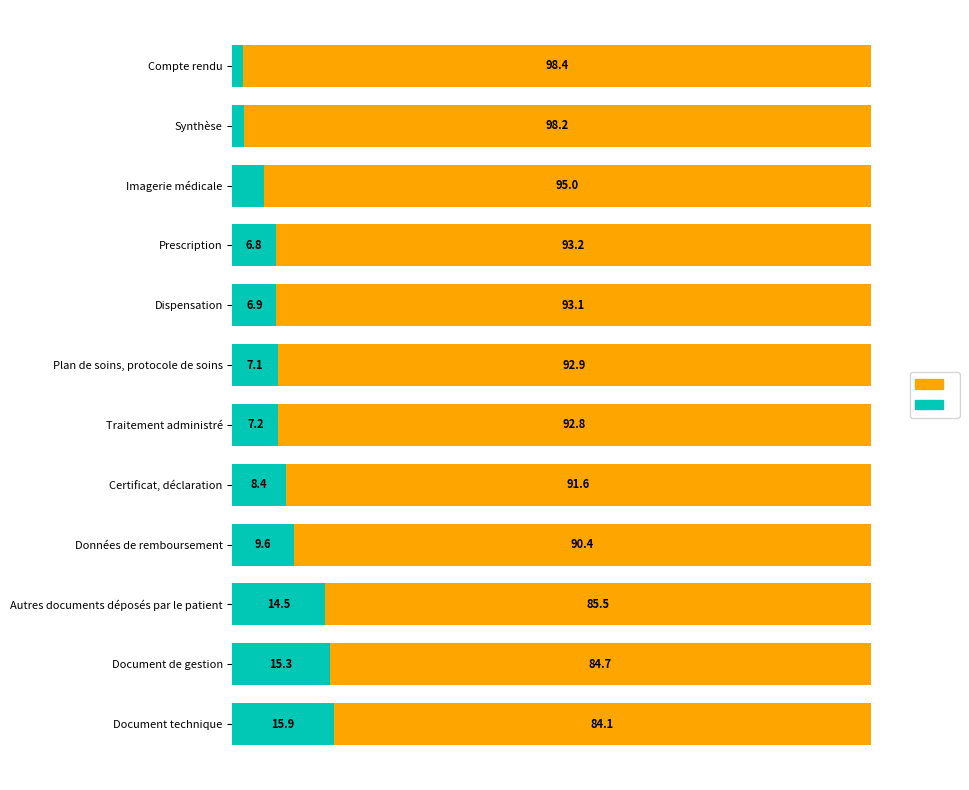

How many bars are there in each group?

2